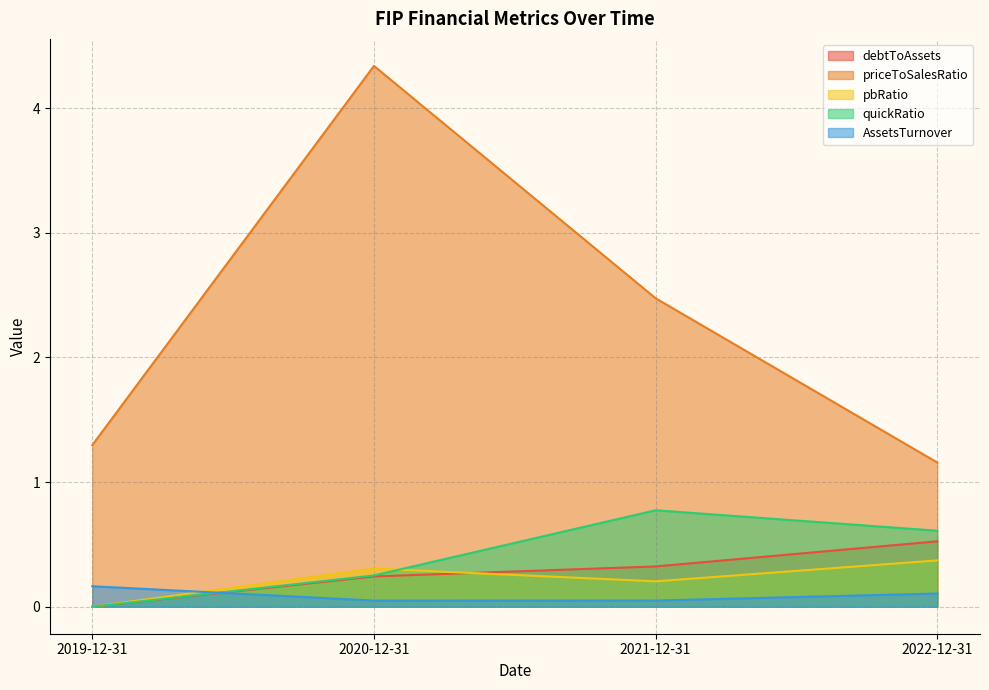

What is the greatest value displayed?

4.3